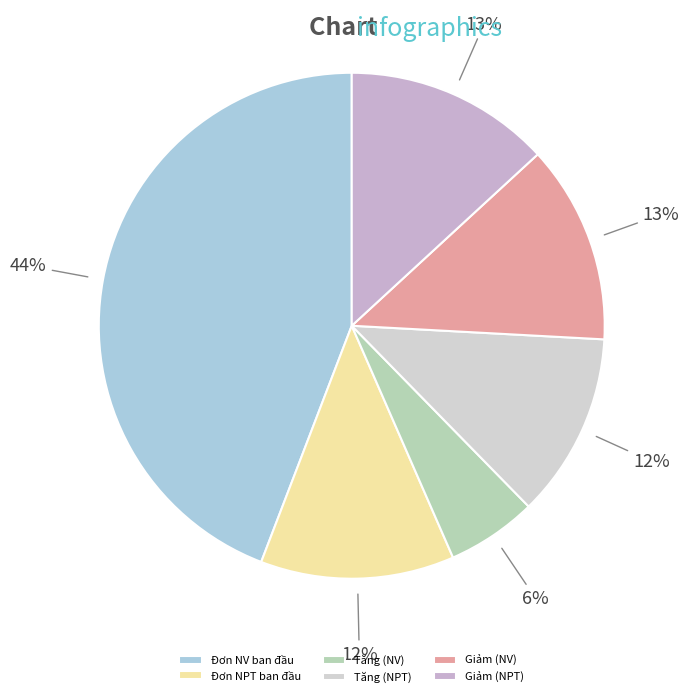

Count the number of slices in the pie.

6